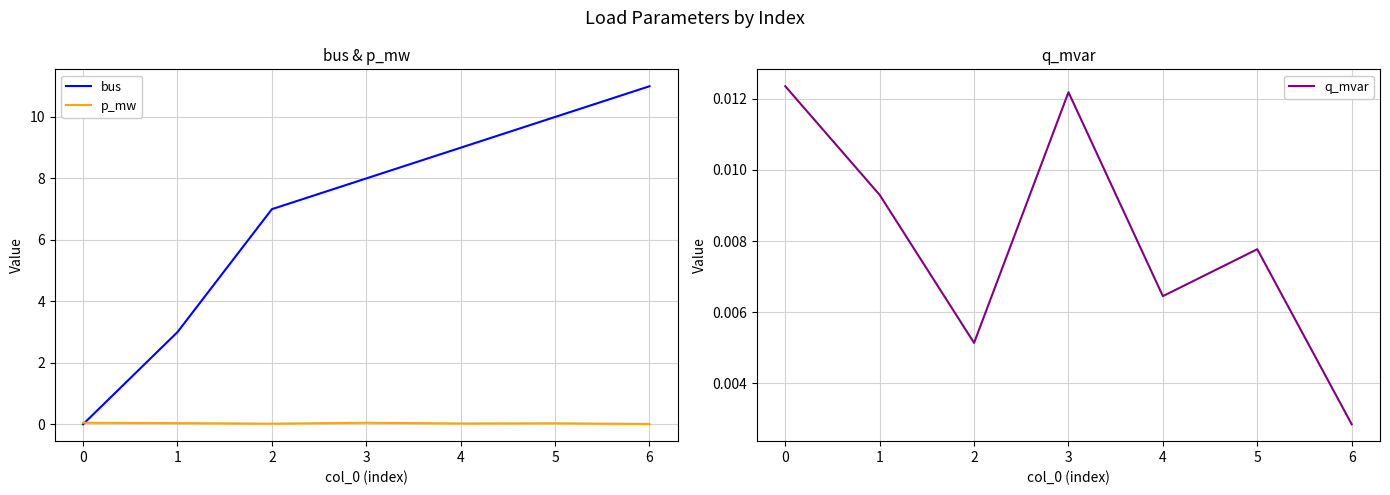

The value of bus at 0 is 5.1. True or false?

False